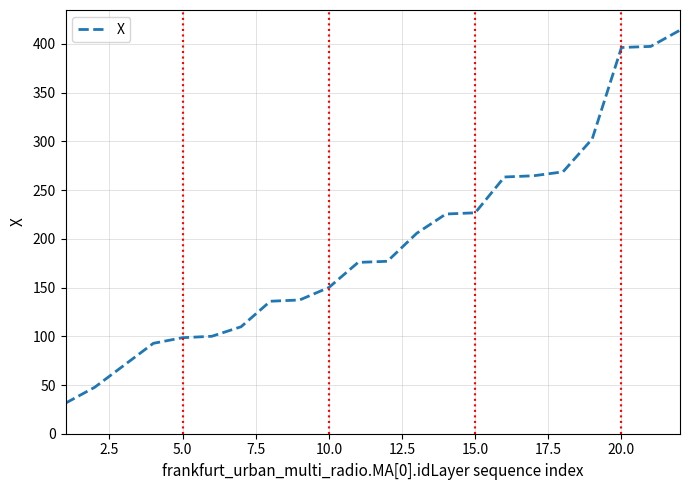

What is the greatest value displayed?

414.1